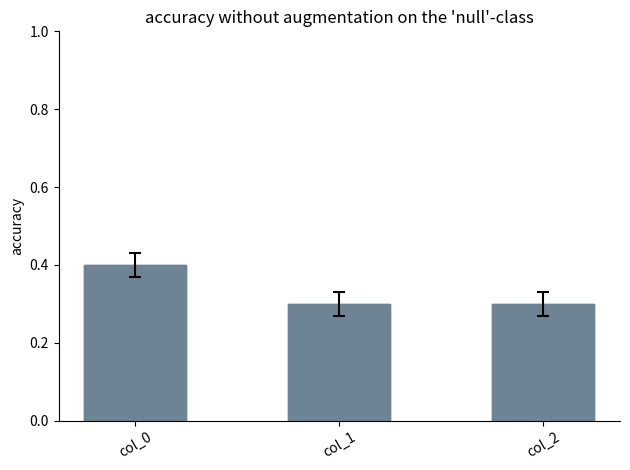

Reading left to right, extract all data points from this chart.

0.4	0.3	0.3